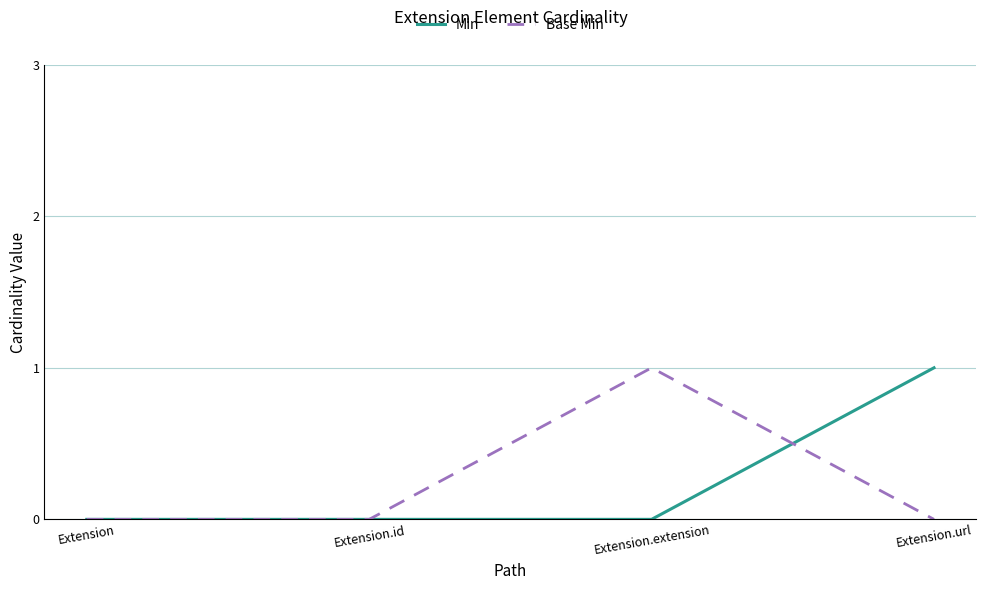

Reading right to left, what are all the values shown in this chart?

Min: Extension.url=1	Extension.extension=0	Extension.id=0	Extension=0
Base Min: Extension.url=0	Extension.extension=1	Extension.id=0	Extension=0